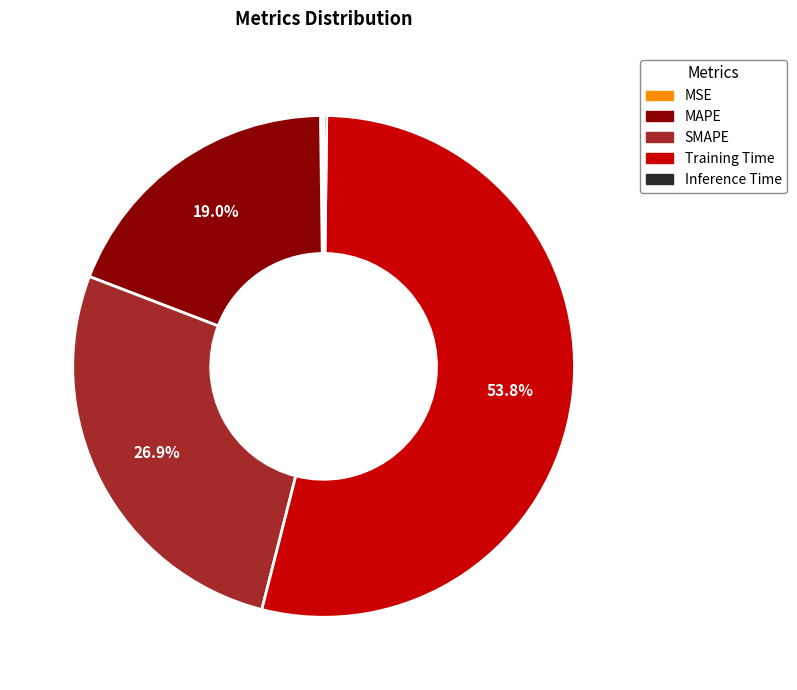

Which category has the biggest portion of the pie?

Training Time